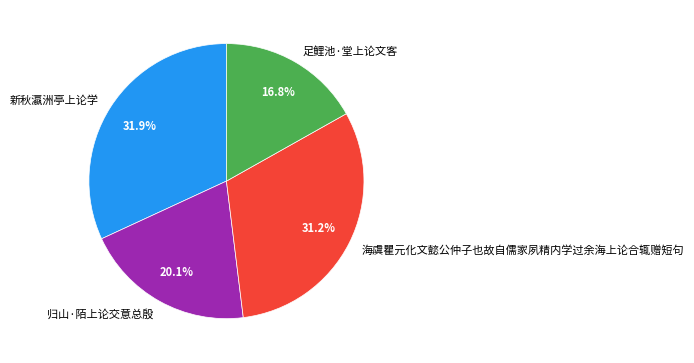

How many slices are in this pie chart?

4